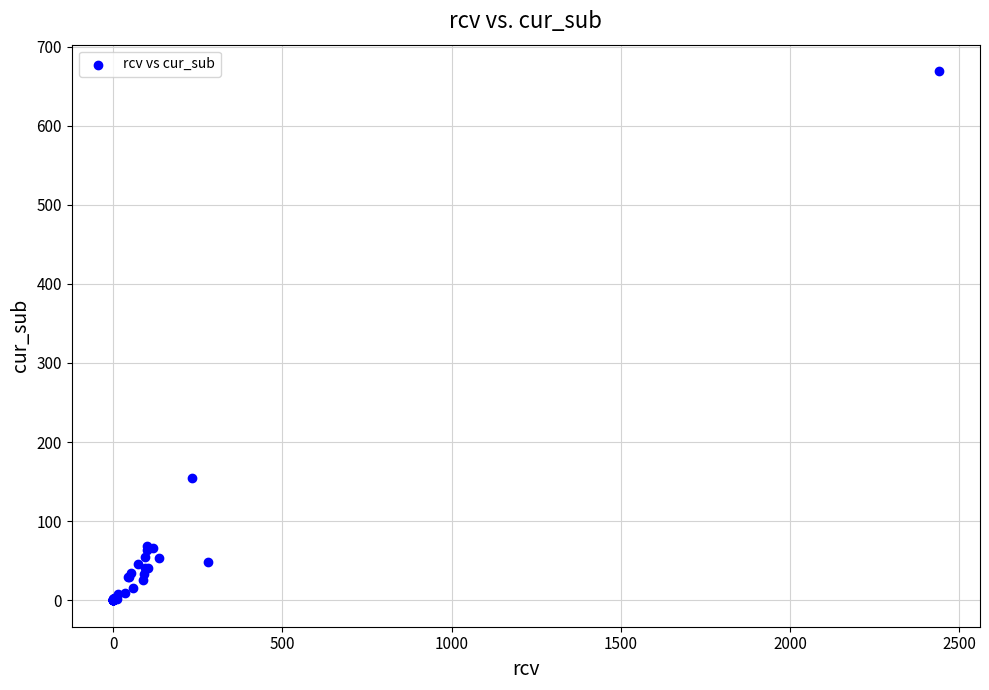

What Y value in the scatter plot is closest to 334?

155